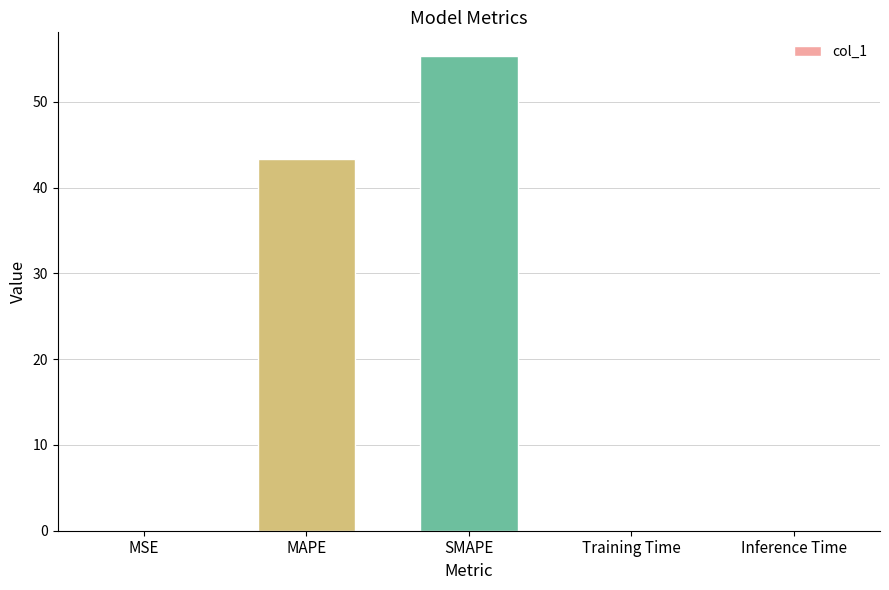

At which label is the value closest to 27?

MAPE